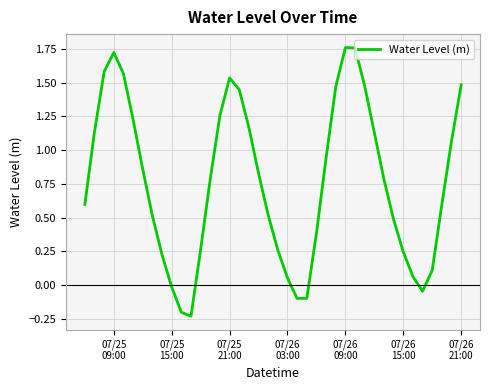

What is the difference between the maximum and minimum values?

2.0